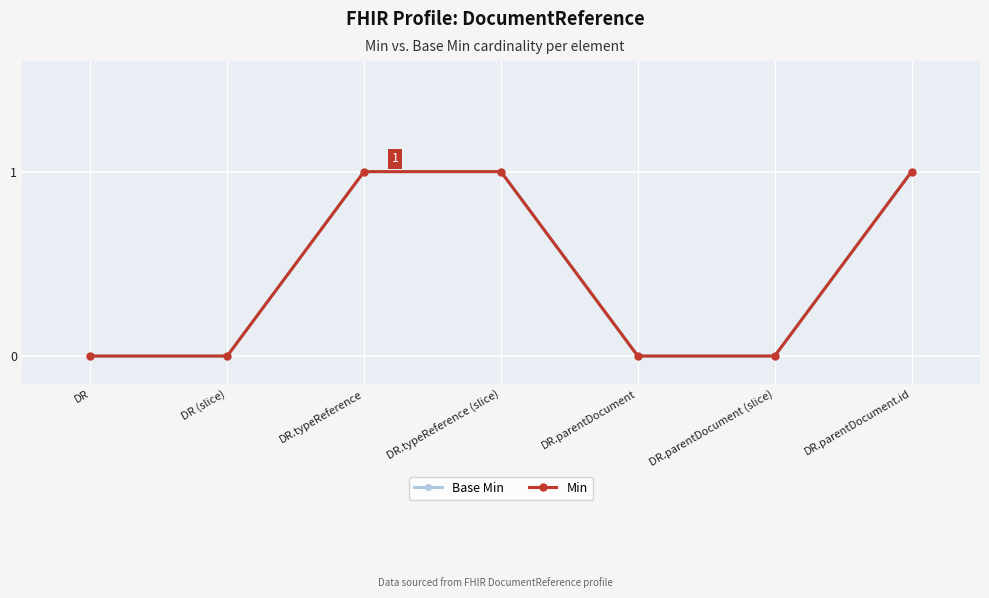

Is this an area chart (filled region under the line)?

No